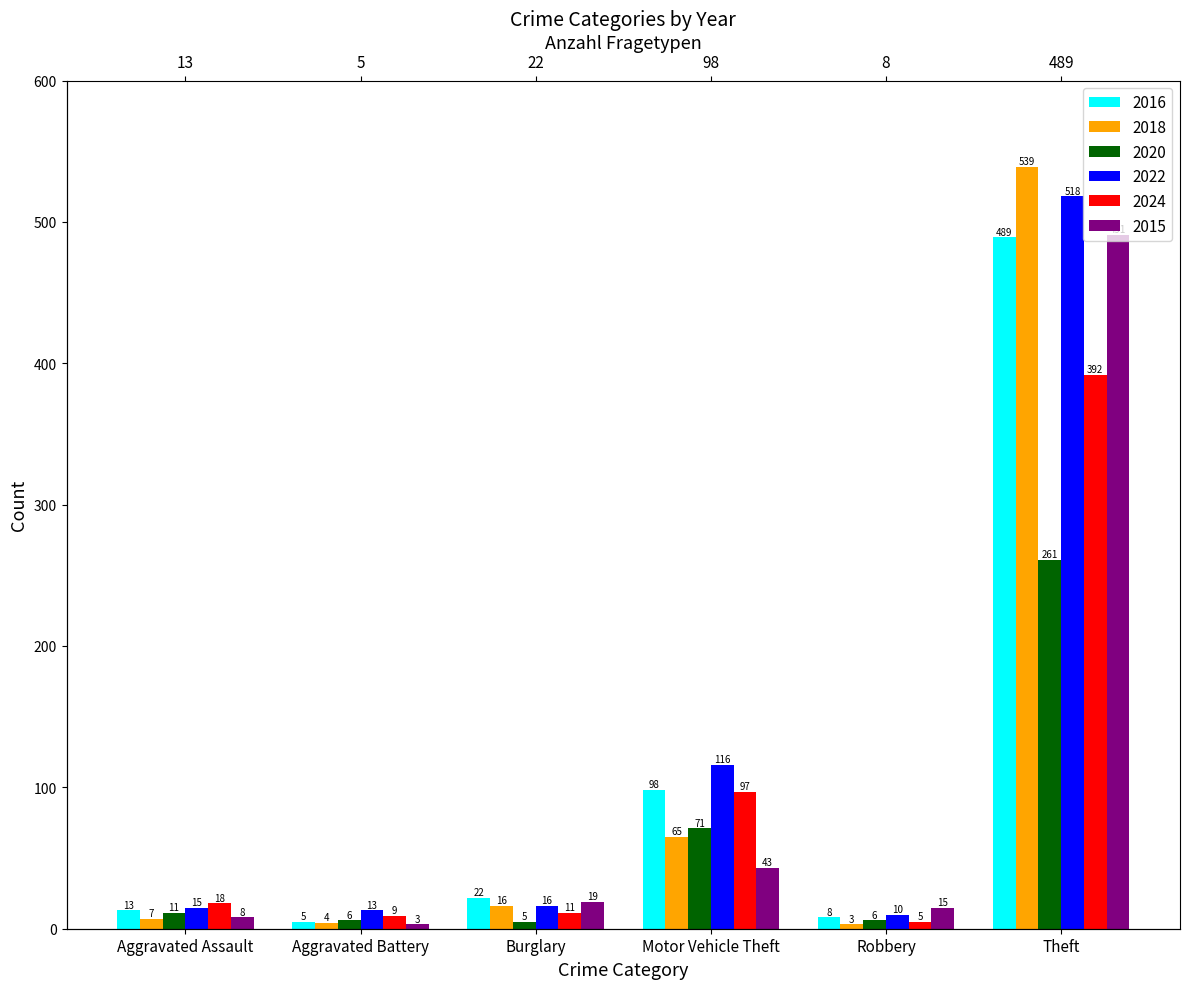

What is the average value of the 2015 series?

96